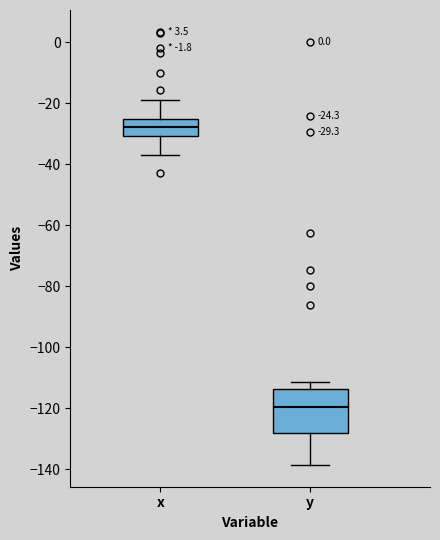

Which box is the tallest, from its lower edge to its upper edge?

y